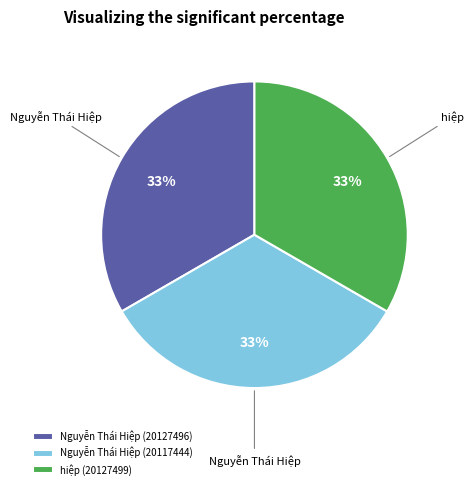

Count the number of slices in the pie.

3